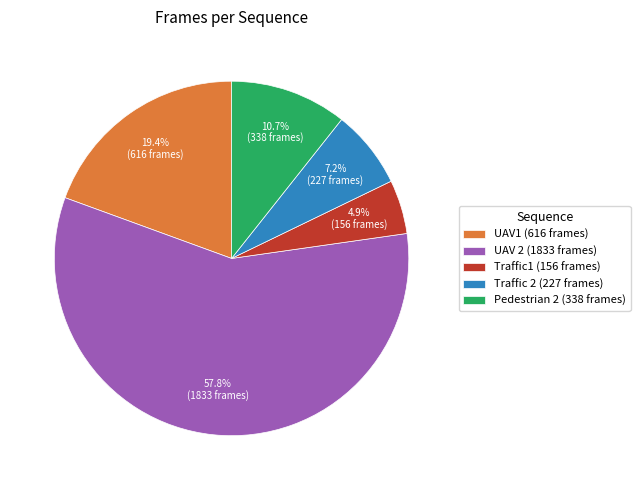

Which has a higher value, UAV1 (616 frames) or Traffic 2 (227 frames)?

UAV1 (616 frames)